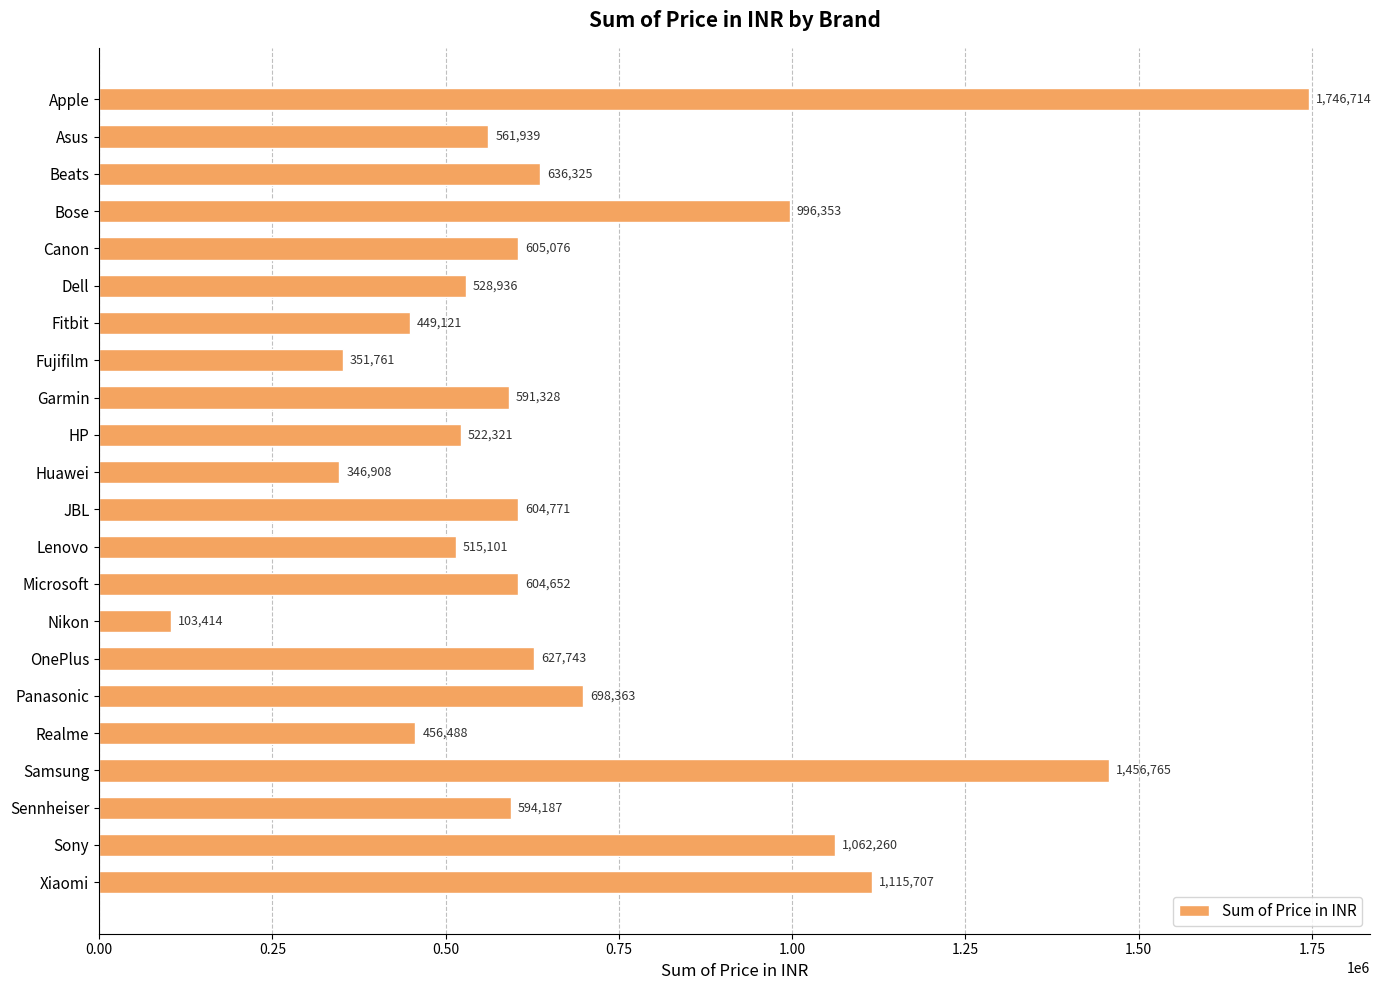

List the labels in order of value, smallest first.

Nikon, Huawei, Fujifilm, Fitbit, Realme, Lenovo, HP, Dell, Asus, Garmin, Sennheiser, Microsoft, JBL, Canon, OnePlus, Beats, Panasonic, Bose, Sony, Xiaomi, Samsung, Apple